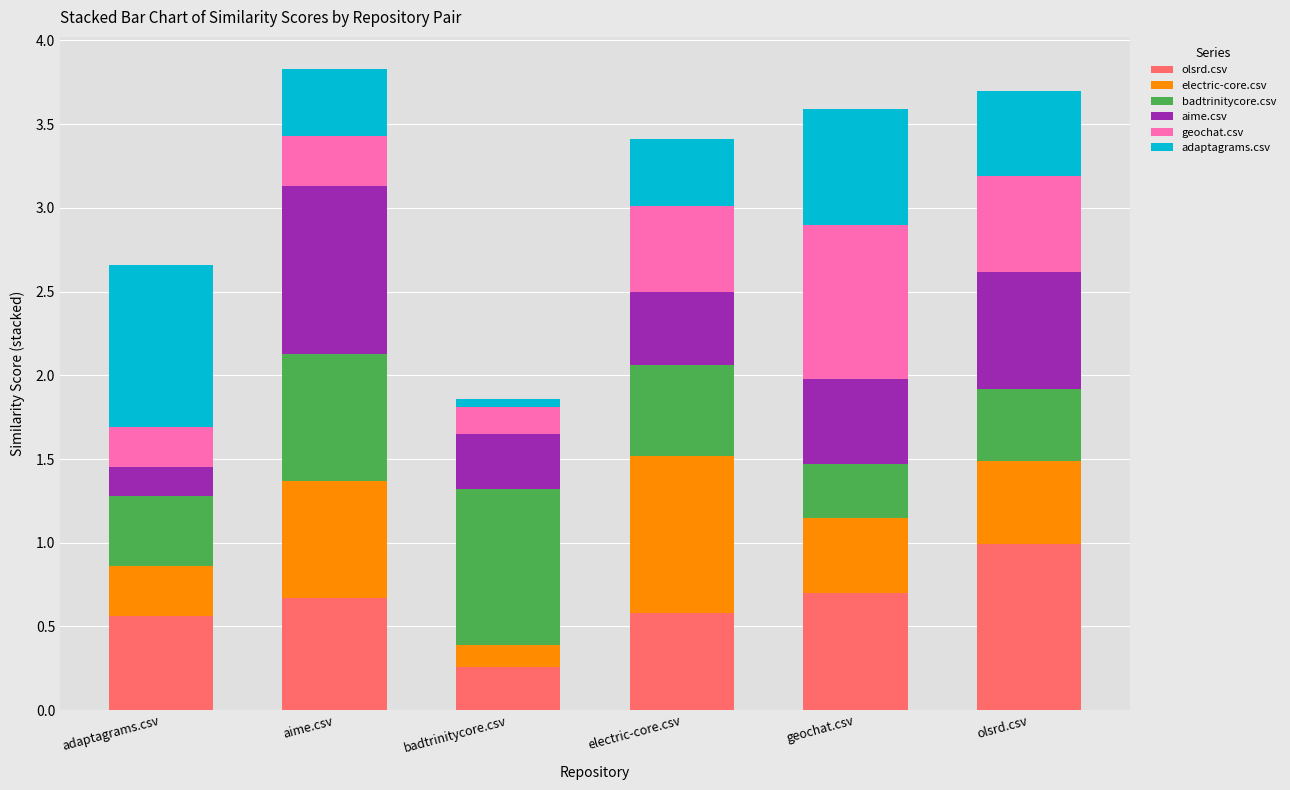

What is the lowest value of the olsrd.csv series?

0.3